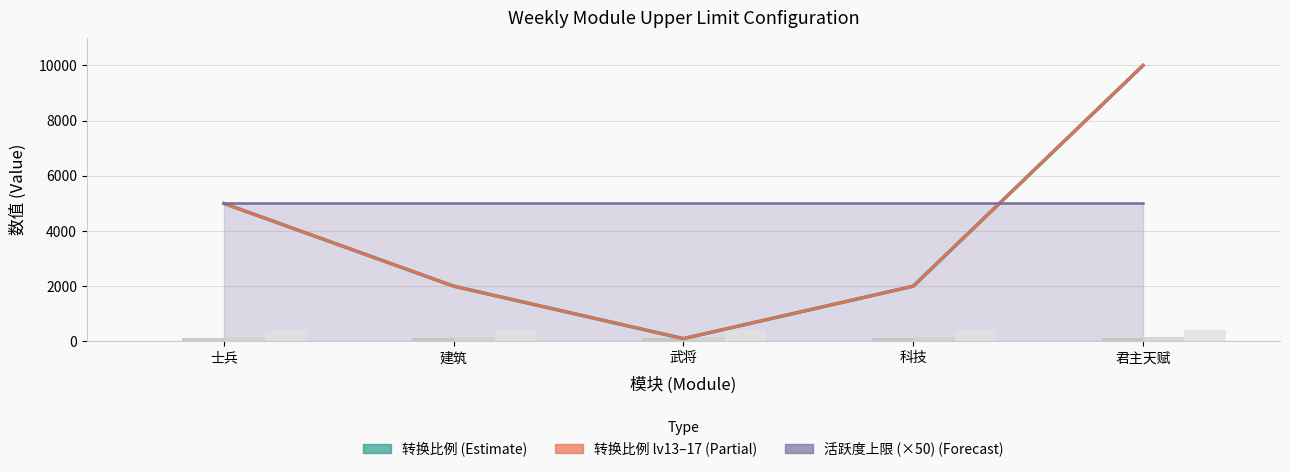

List the labels in order of 活跃度上限 value, smallest first.

士兵, 建筑, 武将, 科技, 君主天赋